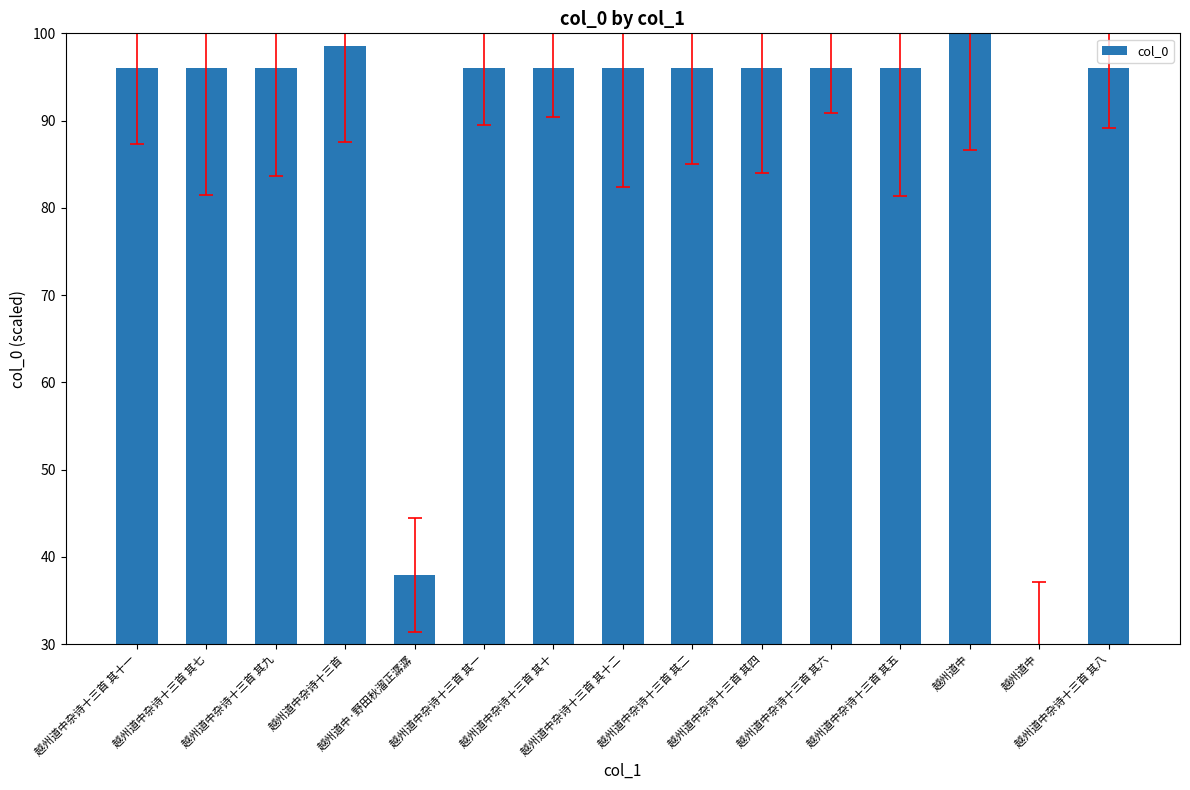

At which category does the chart reach its peak across all series?

越州道中